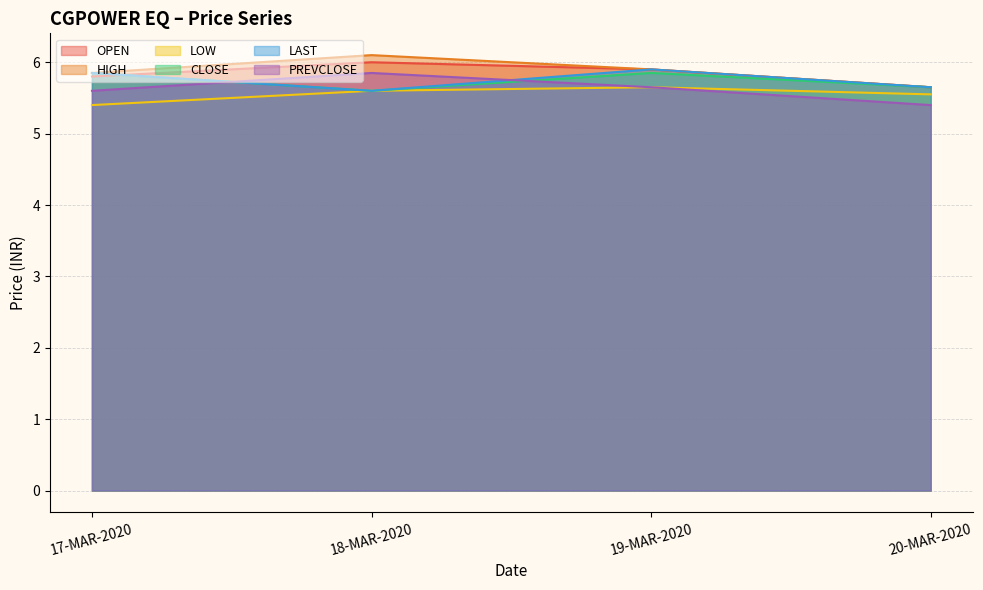

Which series has the widest spread of values?

HIGH